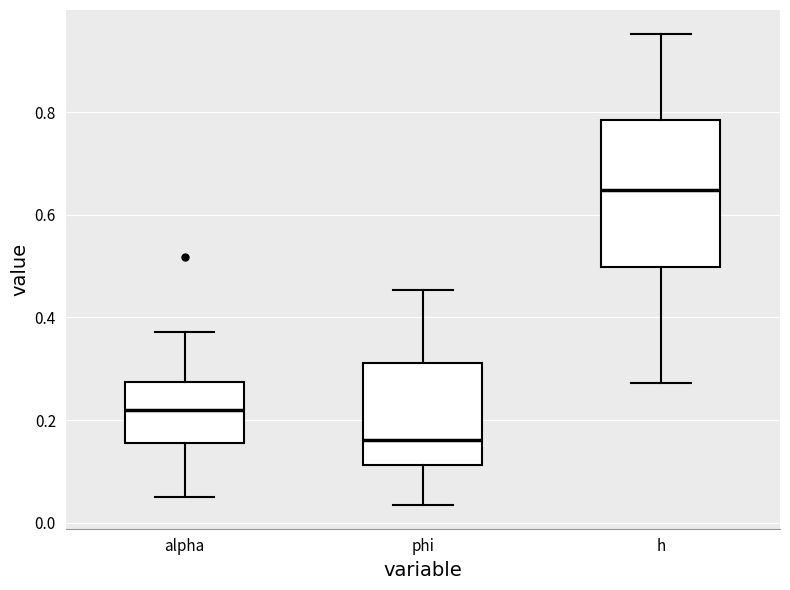

Comparing the boxes themselves (not the whiskers), which one is the tallest?

h